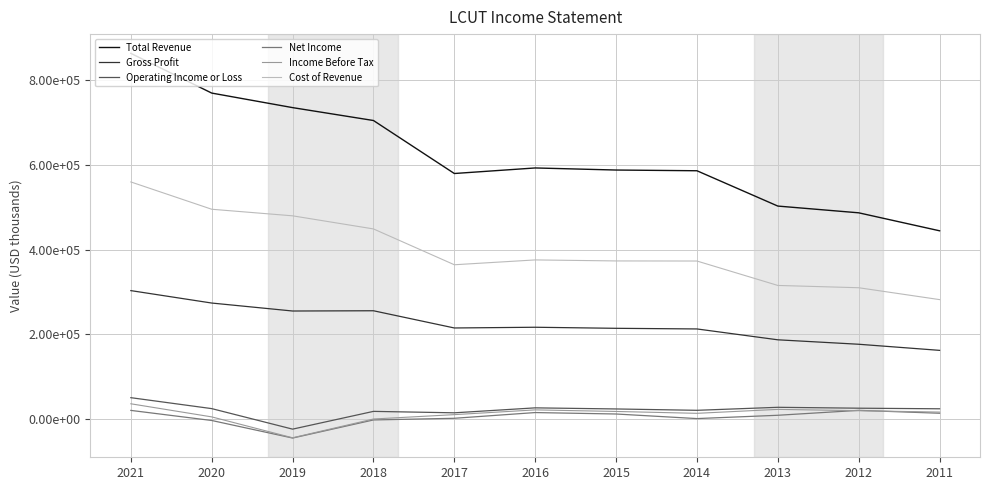

What is the sum of all Operating Income or Loss values?

236700